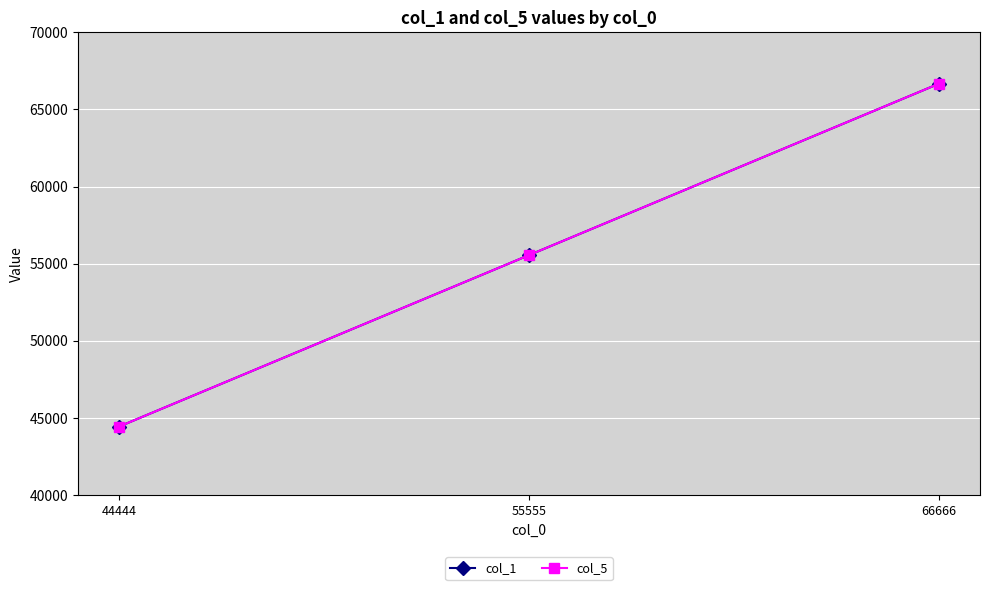

What is the total value across all series at 66666?

133332